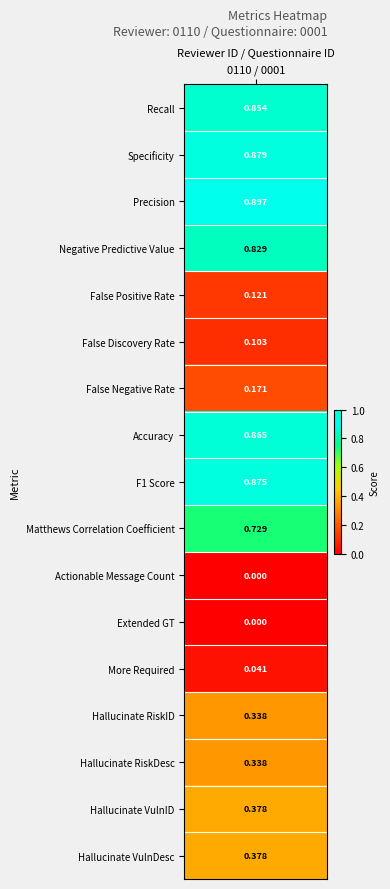

Reading left to right, list all the values displayed in this chart.

0.9	0.9	0.9	0.8	0.1	0.1	0.2	0.9	0.9	0.7	0.0	0.0	0.0	0.3	0.3	0.4	0.4